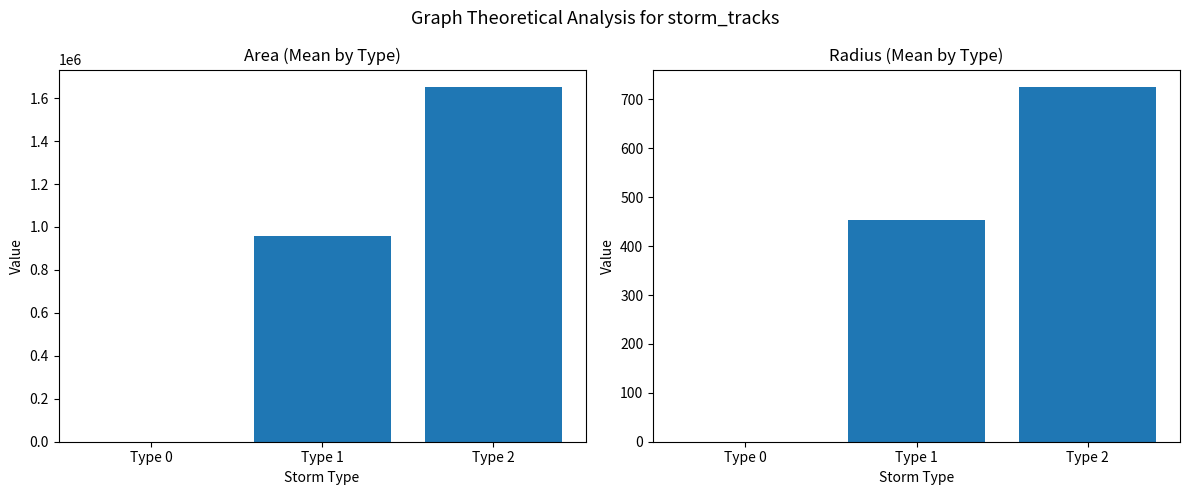

How many values in the Mean Area series are below 958482?

1